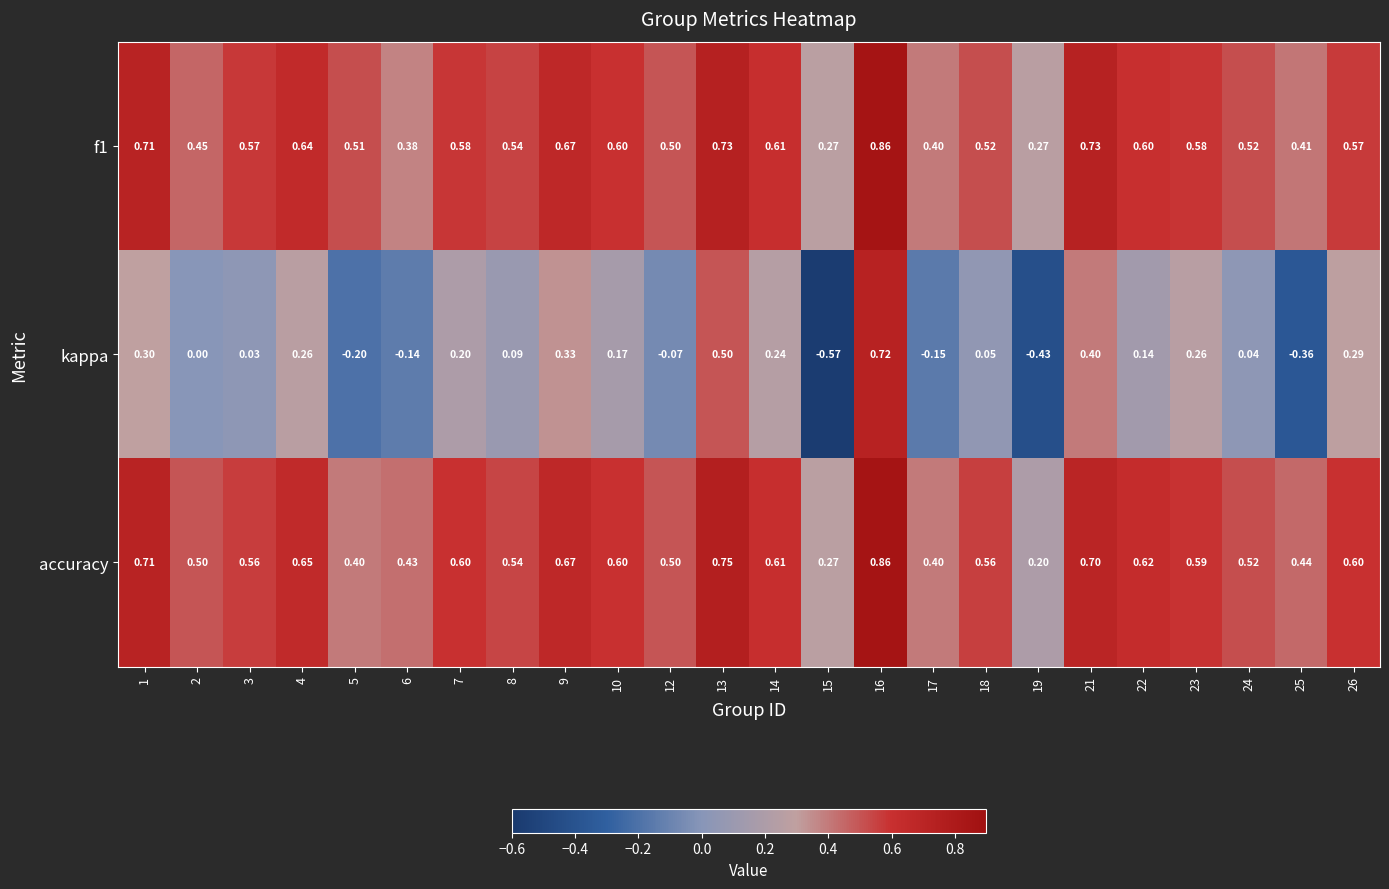

At which category is the sum across all series the highest?

16